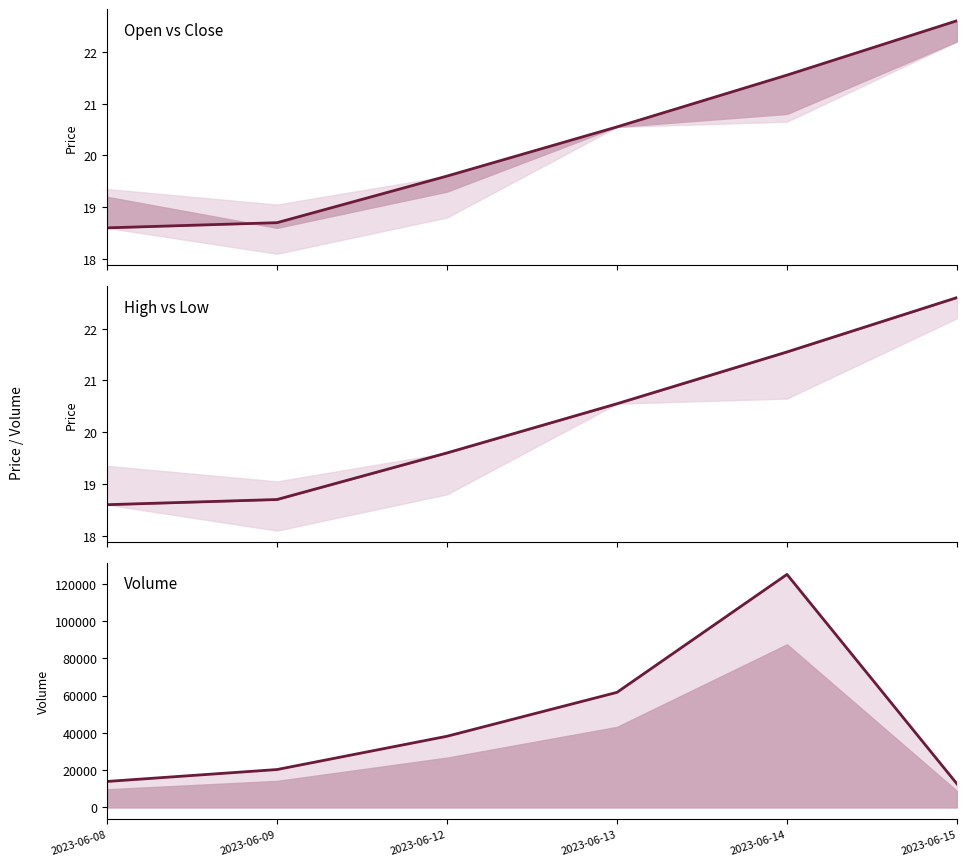

Where is Close nearest to the value 20?

2023-06-12